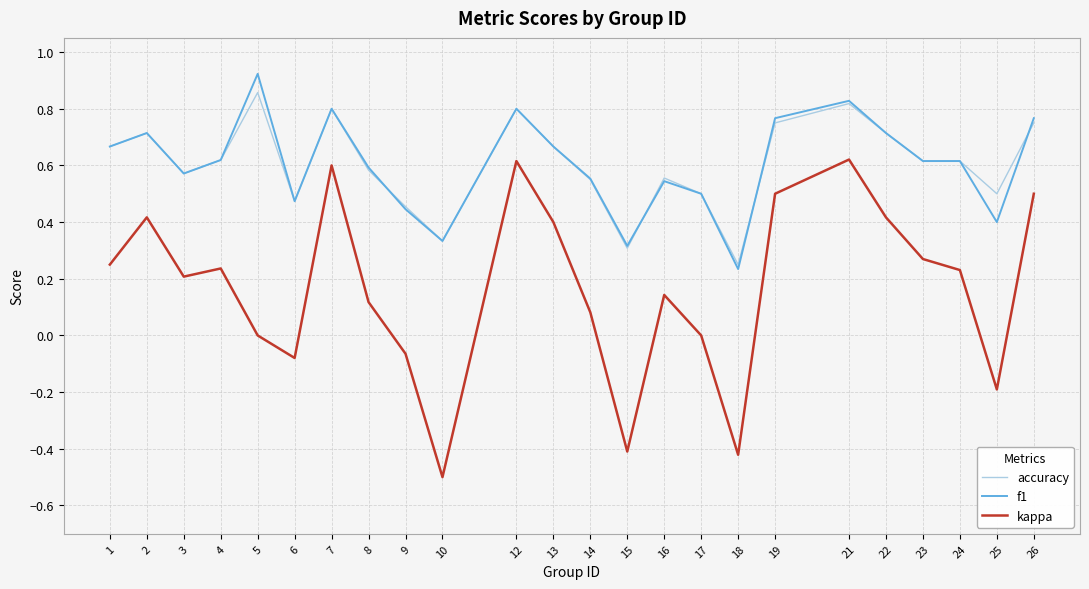

The value of f1 at 21 is 0.8. True or false?

True